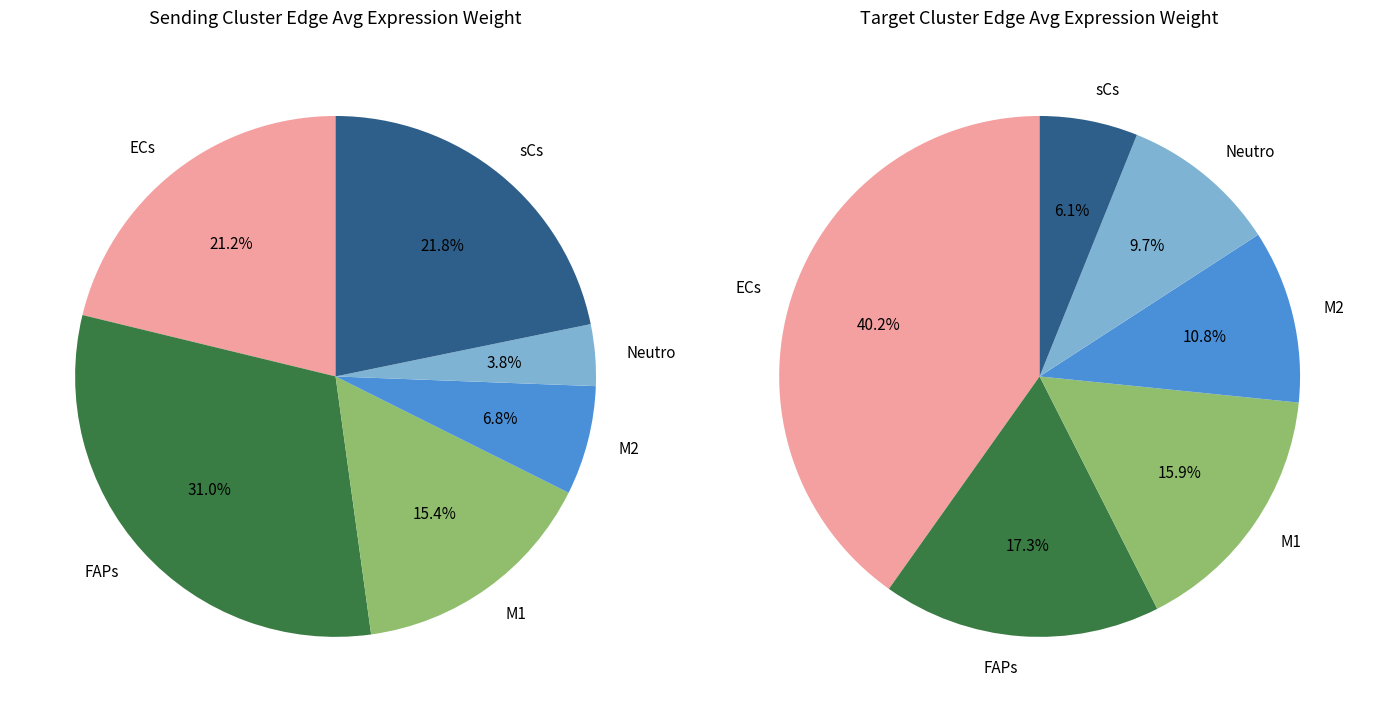

How many segments does this pie chart have?

6